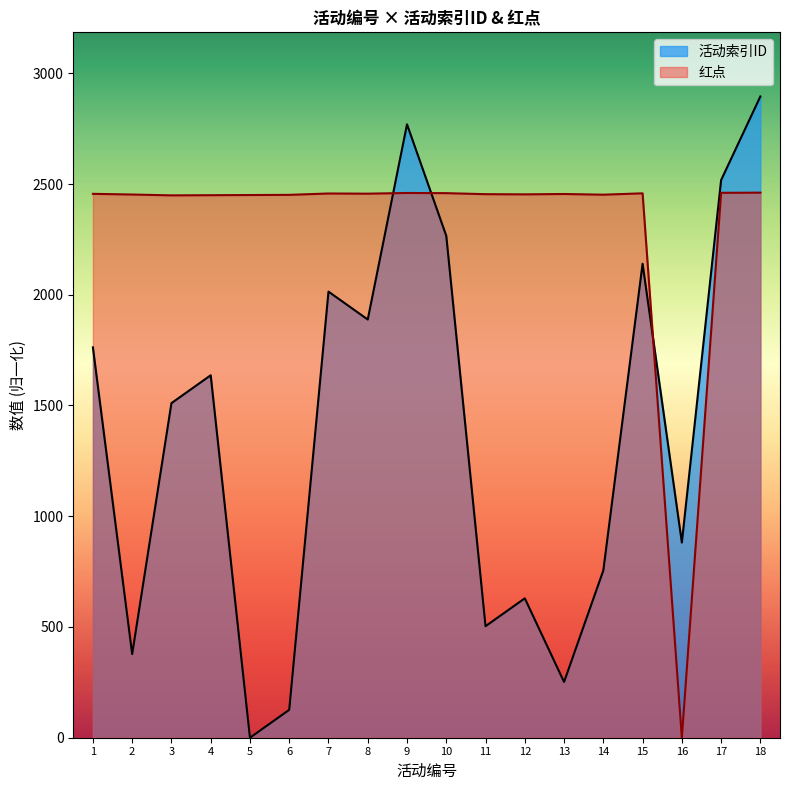

True or false: 活动索引ID has more than 1 interior local peaks.

True